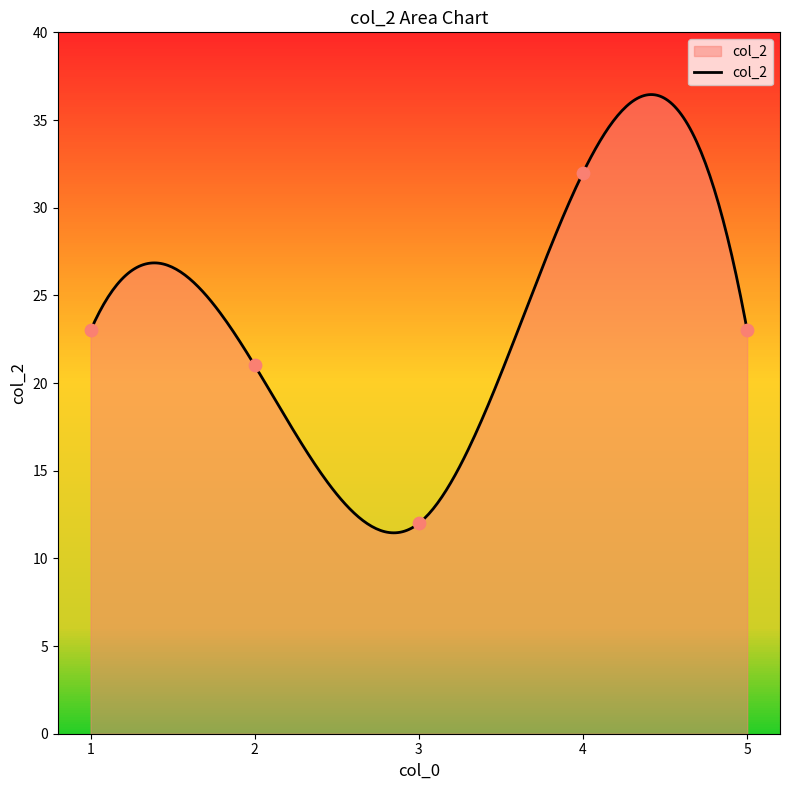

Which has a higher value, 3 or 5?

5